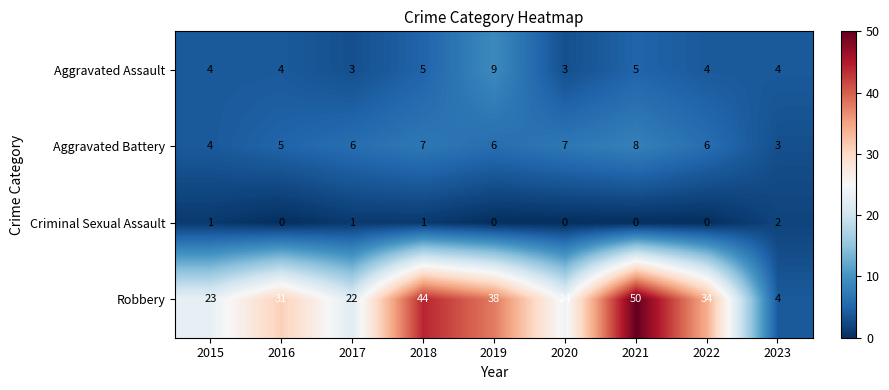

The Robbery series shows 67 at 2019. True or false?

False